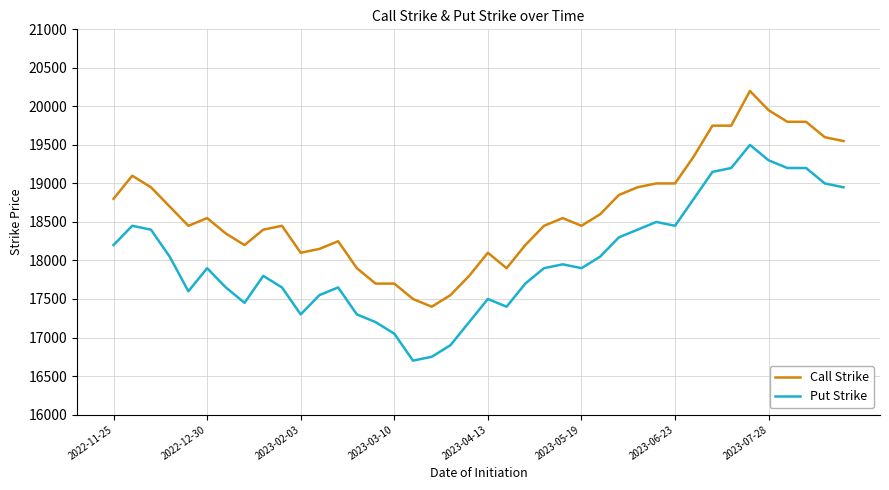

What are all the series names shown in the legend?

Call Strike, Put Strike